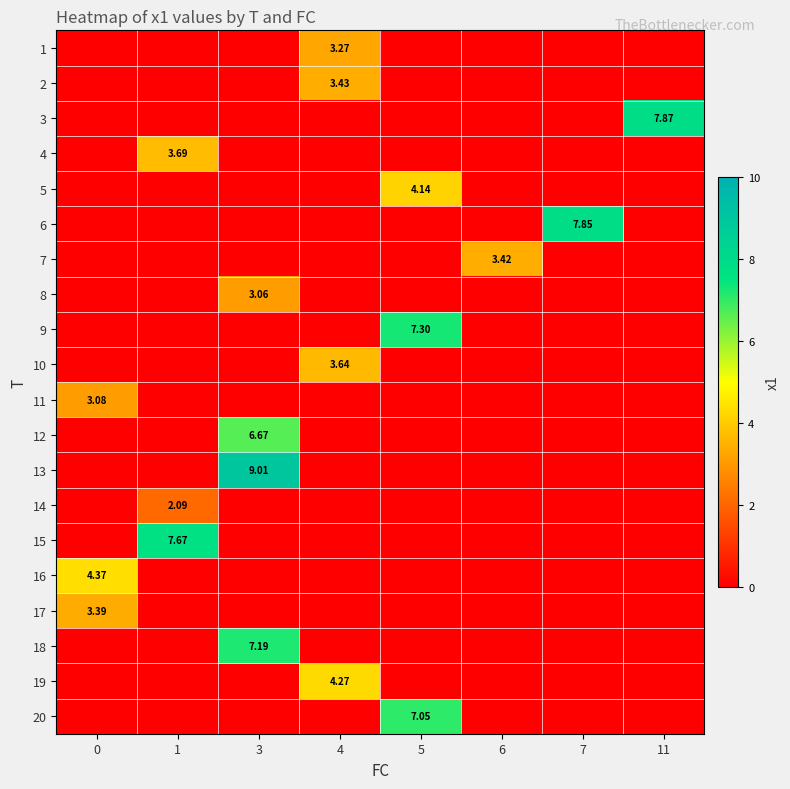

What is the maximum value shown in the chart?

9.0